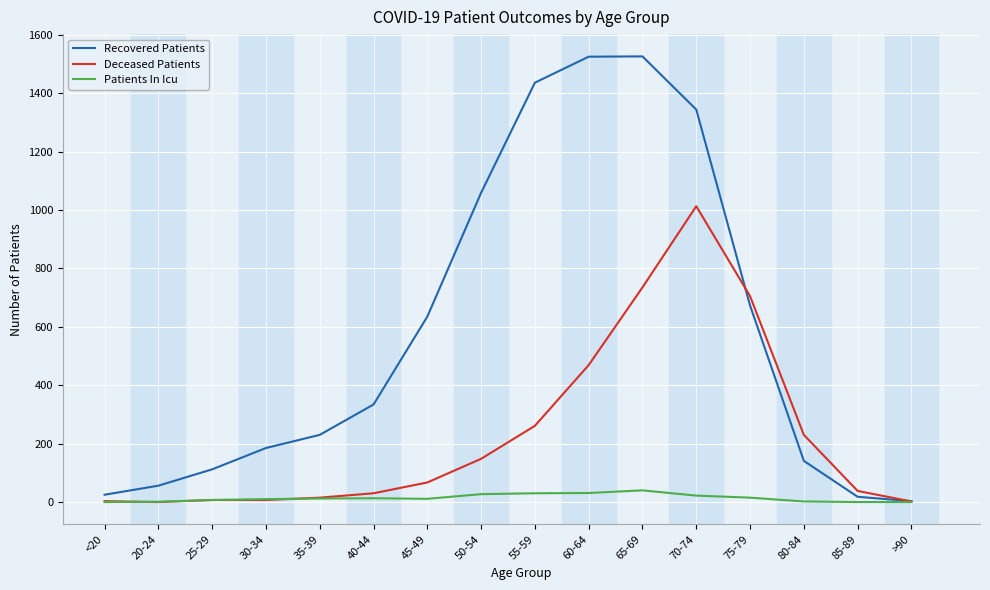

Count the number of categories in the chart.

16